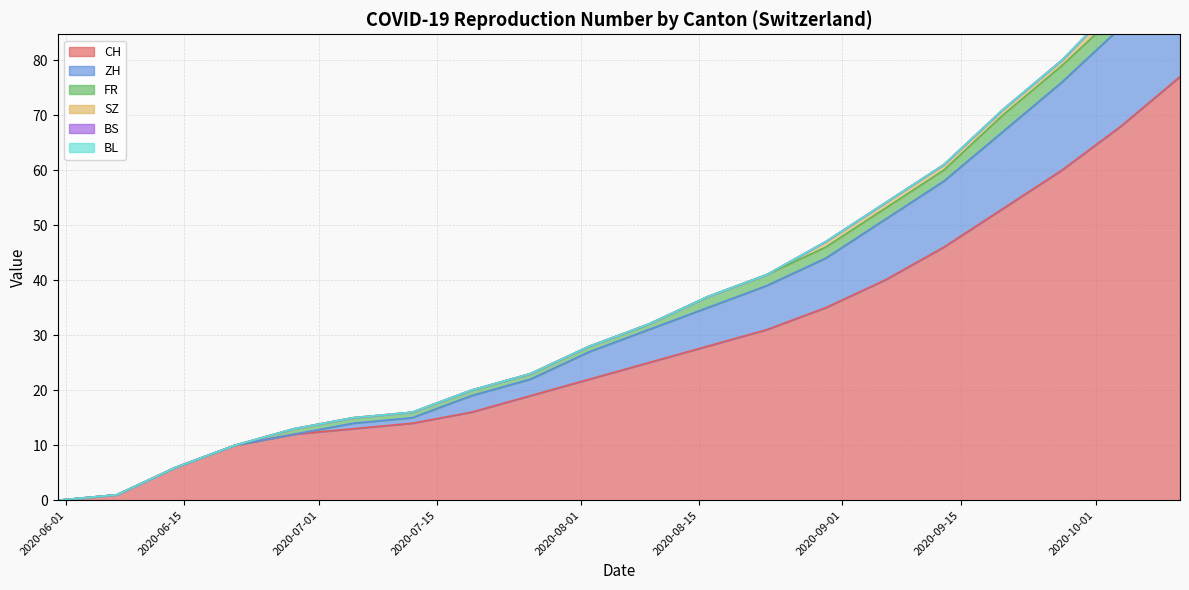

Is it true that CH equals 57 at 2020-08-30?

False